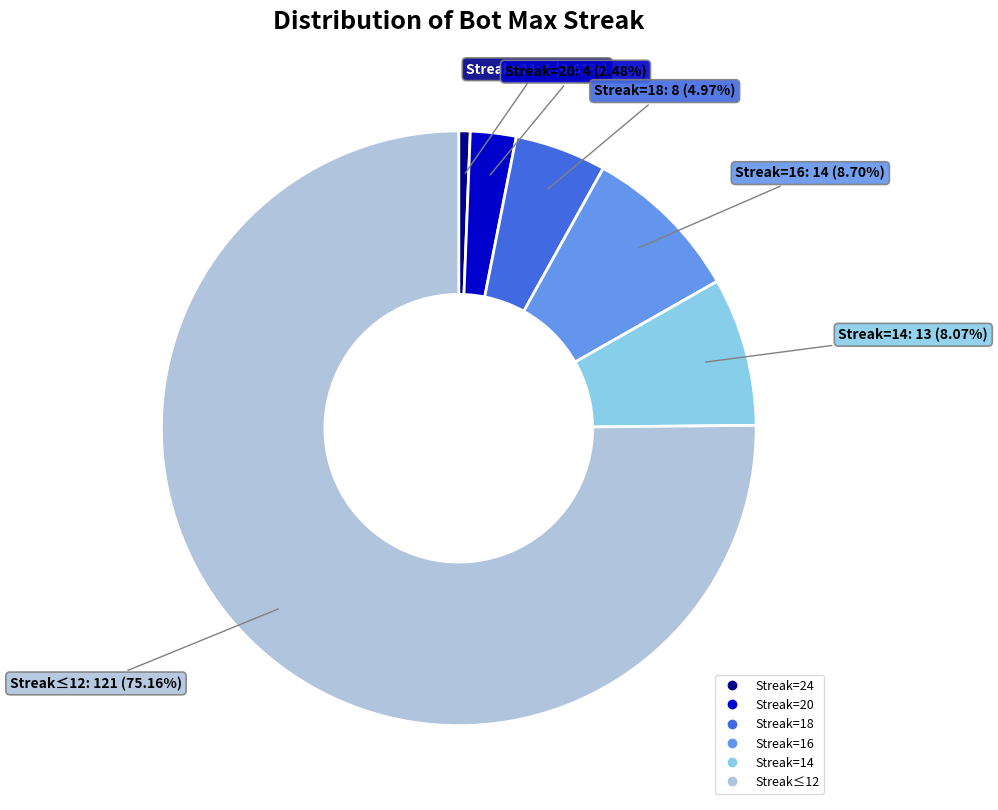

To the nearest percent, what is the average slice percentage?

17%